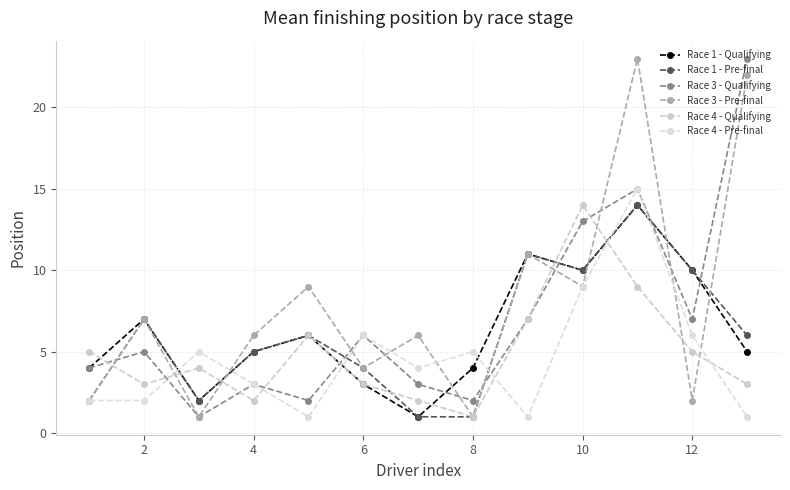

What is the difference between the second highest and second lowest values in the Race 1 - Qualifying series?

9